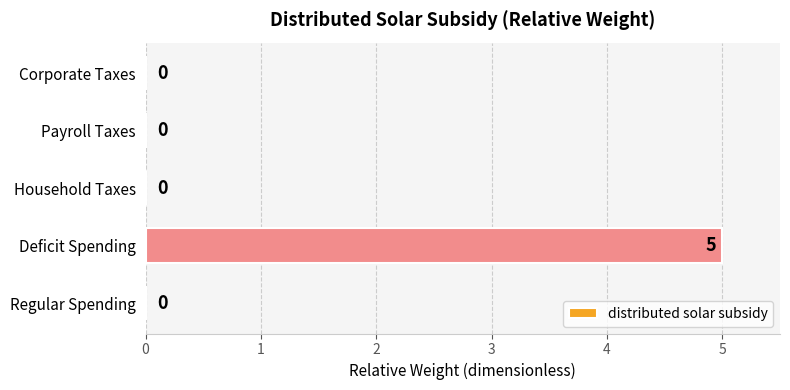

Are the bars horizontal?

Yes